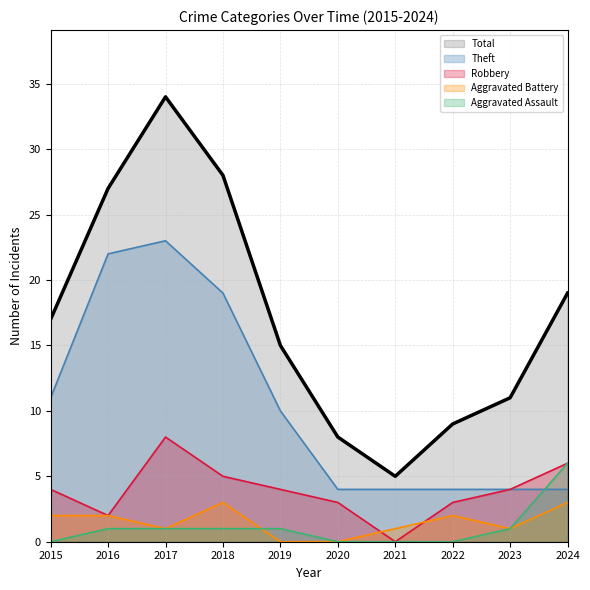

How many data points in Robbery are less than 4?

4